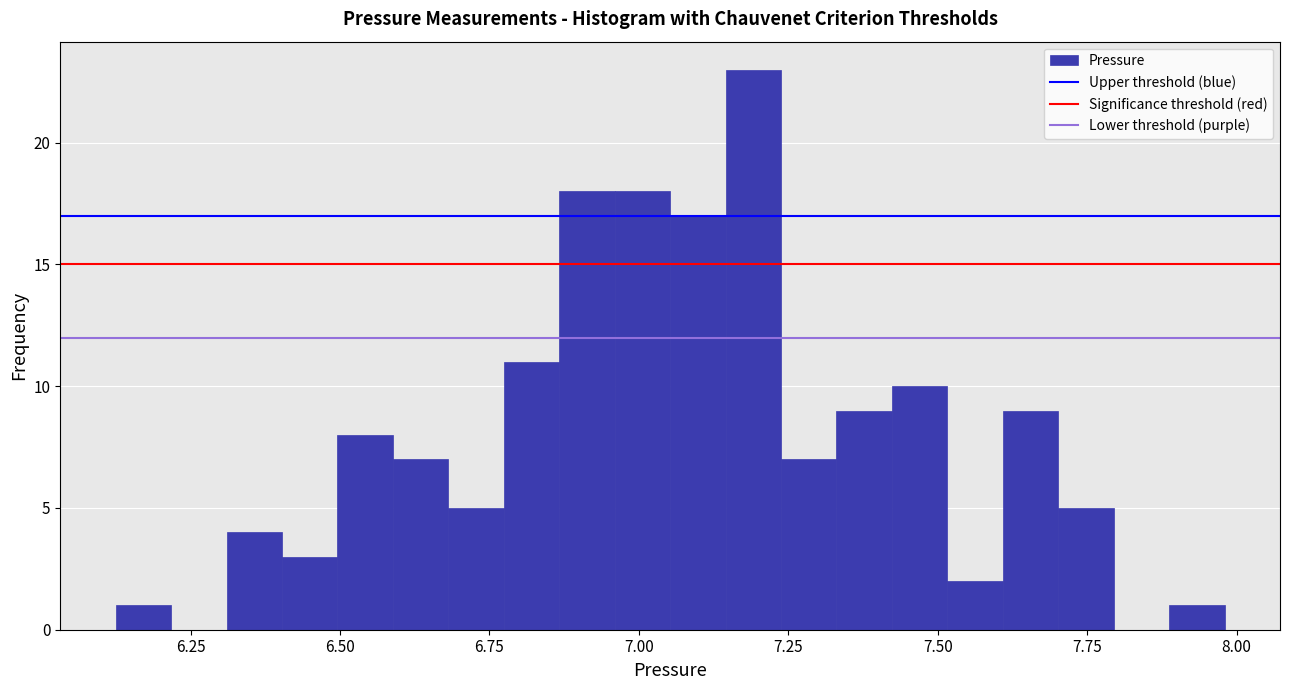

Read against the x-axis, roughly where is the centre of the tallest bar?

7.20